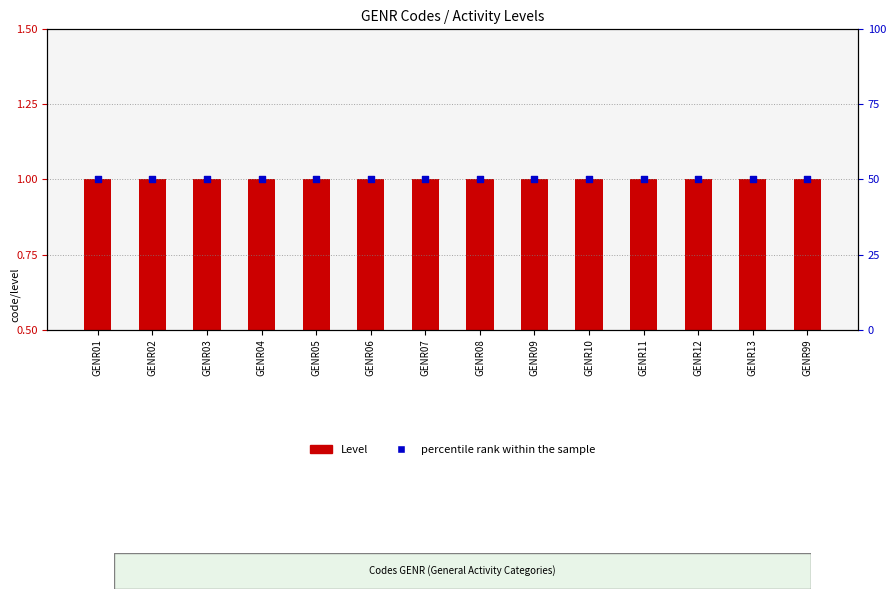

Which series has the largest total across all categories?

percentile rank within the sample